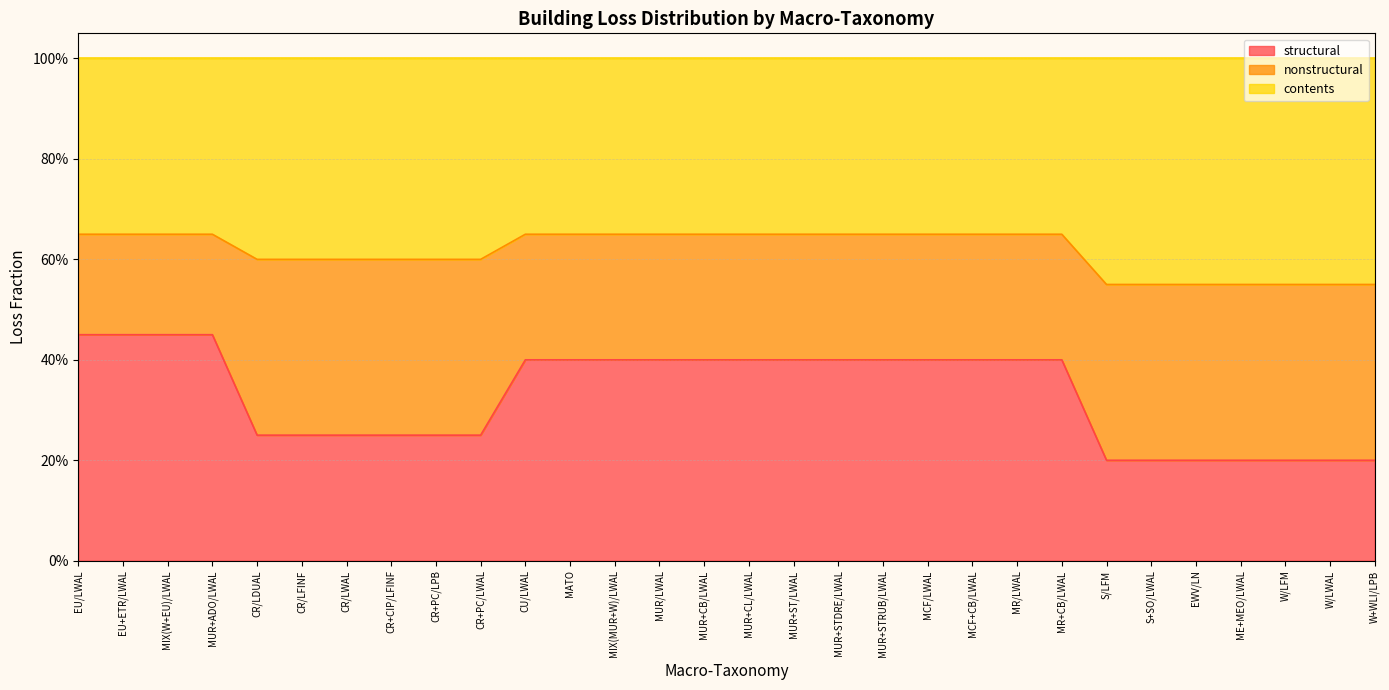

What position from the left is MUR+CL/LWAL?

16